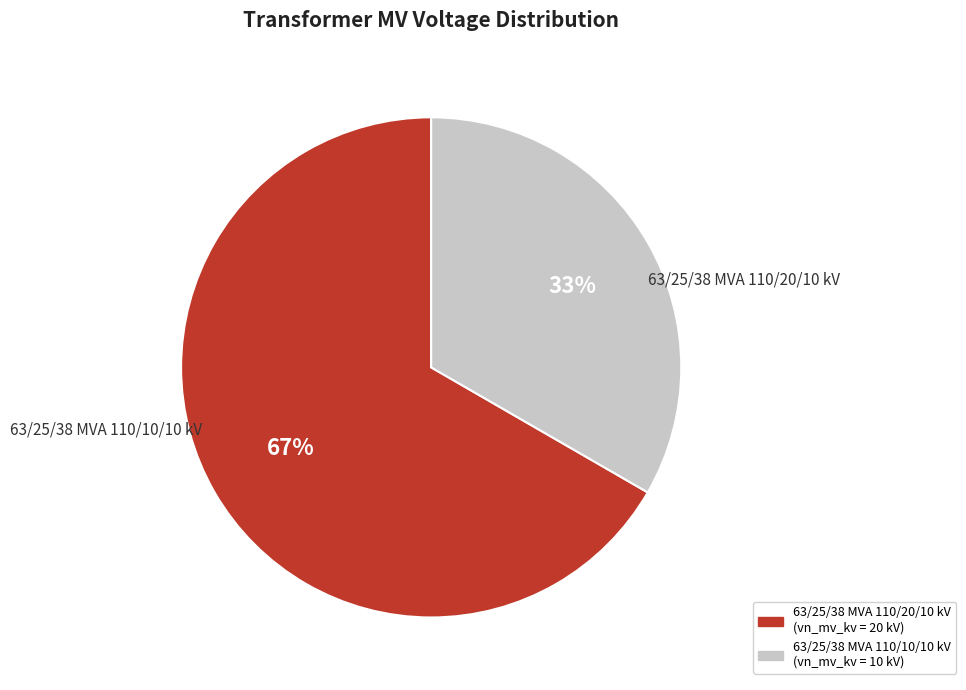

Count the number of slices in the pie.

2